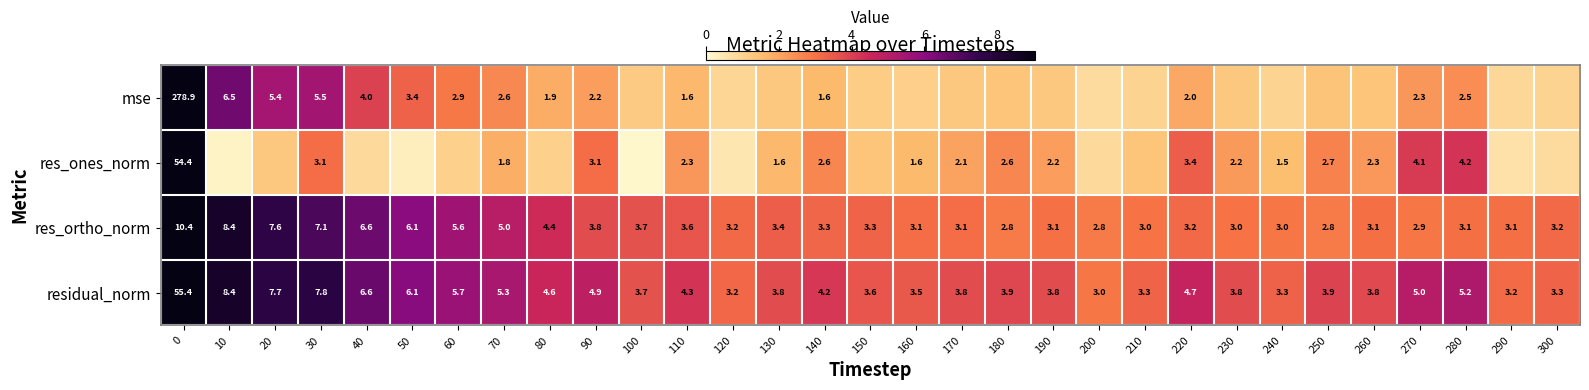

Is the value of mse at 80 greater than the value of res_ortho_norm at 120?

No